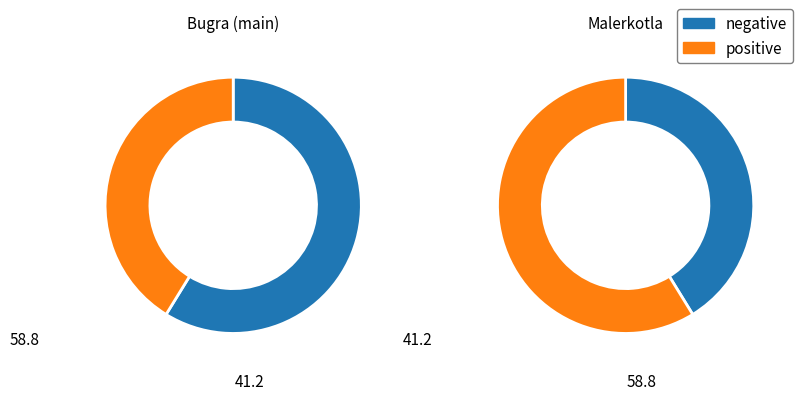

What percentage is NOT represented by Malerkotla?

41.2%